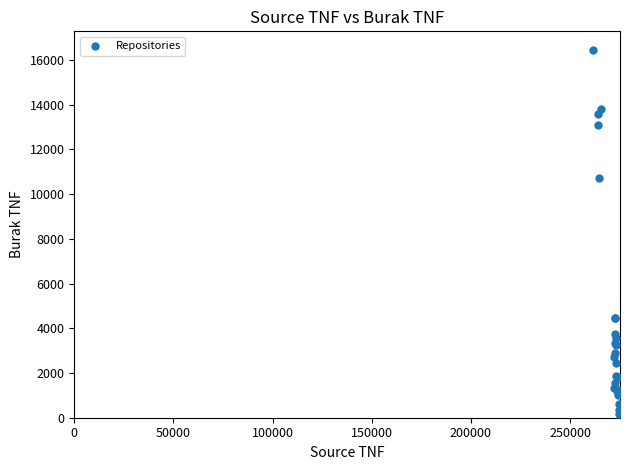

What Y value in the scatter plot is closest to 8323?

10710